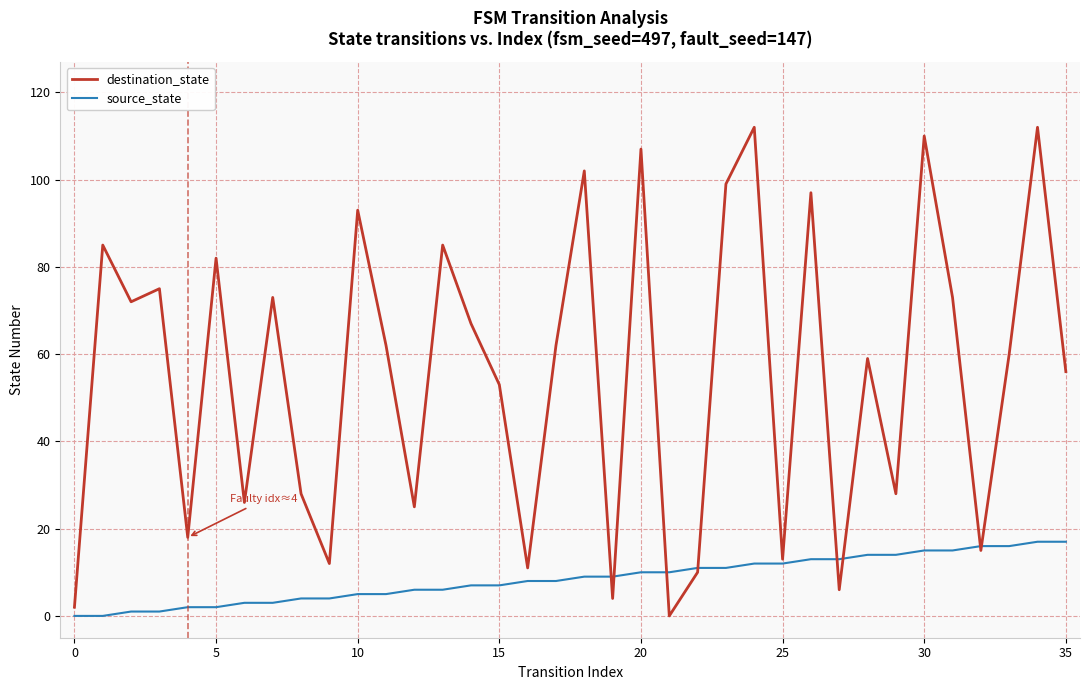

Which series has the largest range (max minus min)?

destination_state